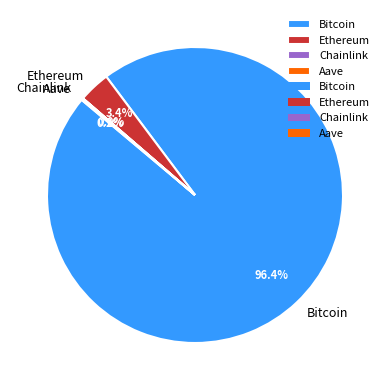

Which category has the biggest portion of the pie?

Bitcoin